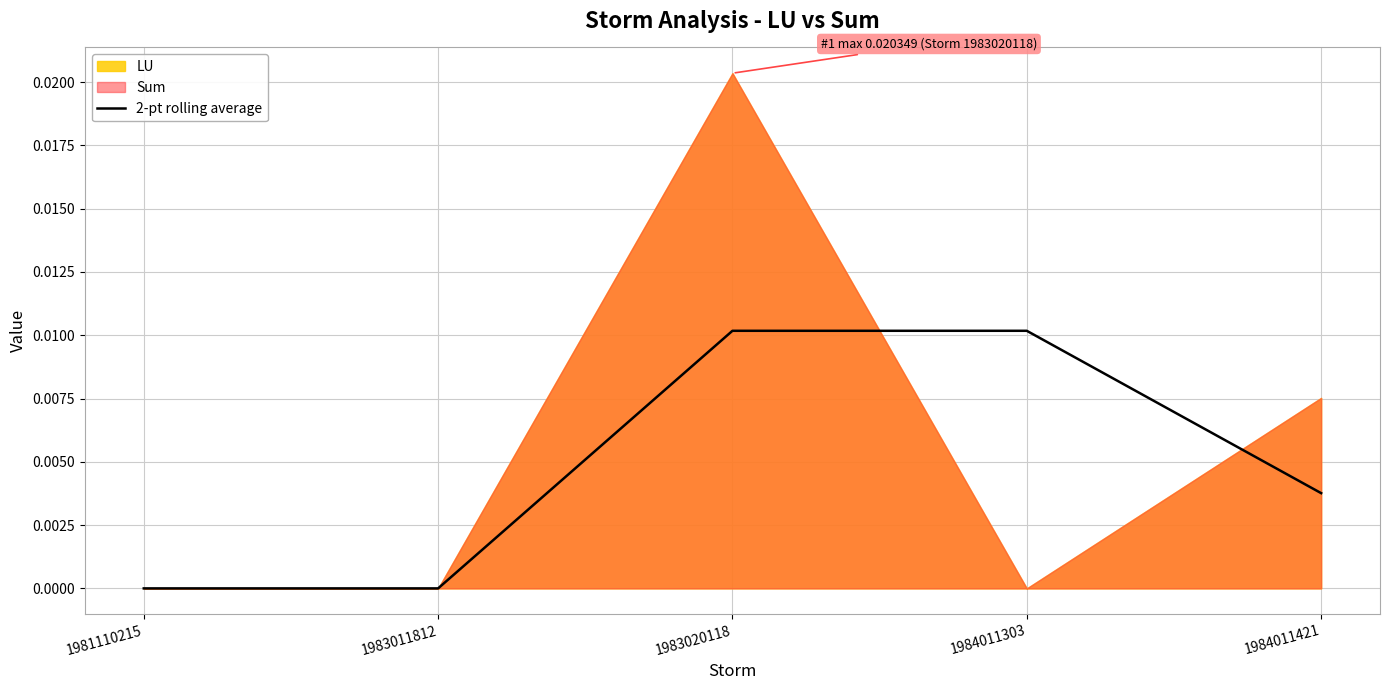

The value at 1984011303 is 0.0. True or false?

False